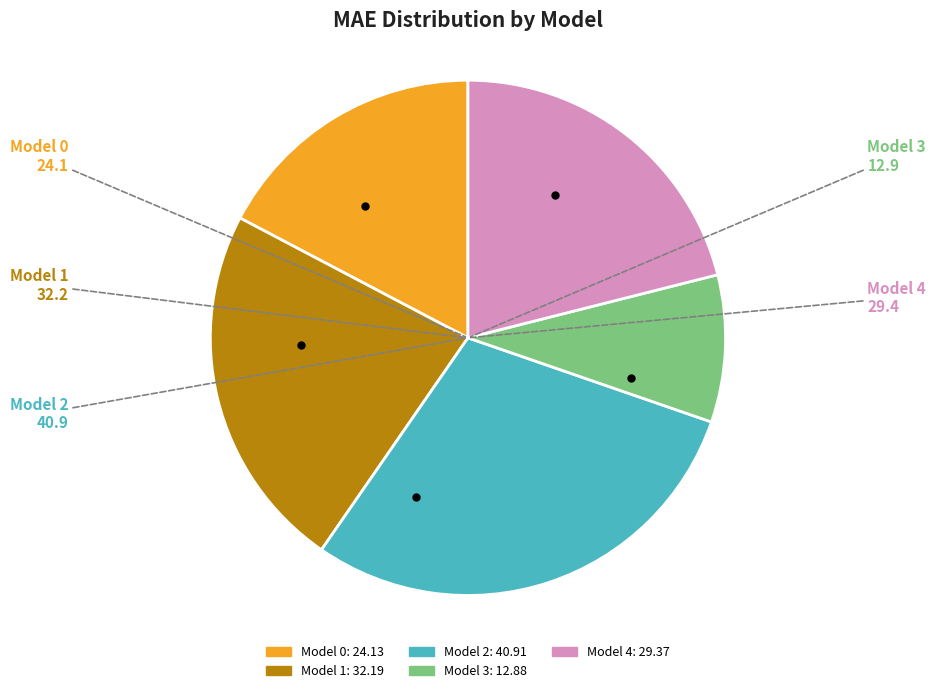

How many segments does this pie chart have?

5